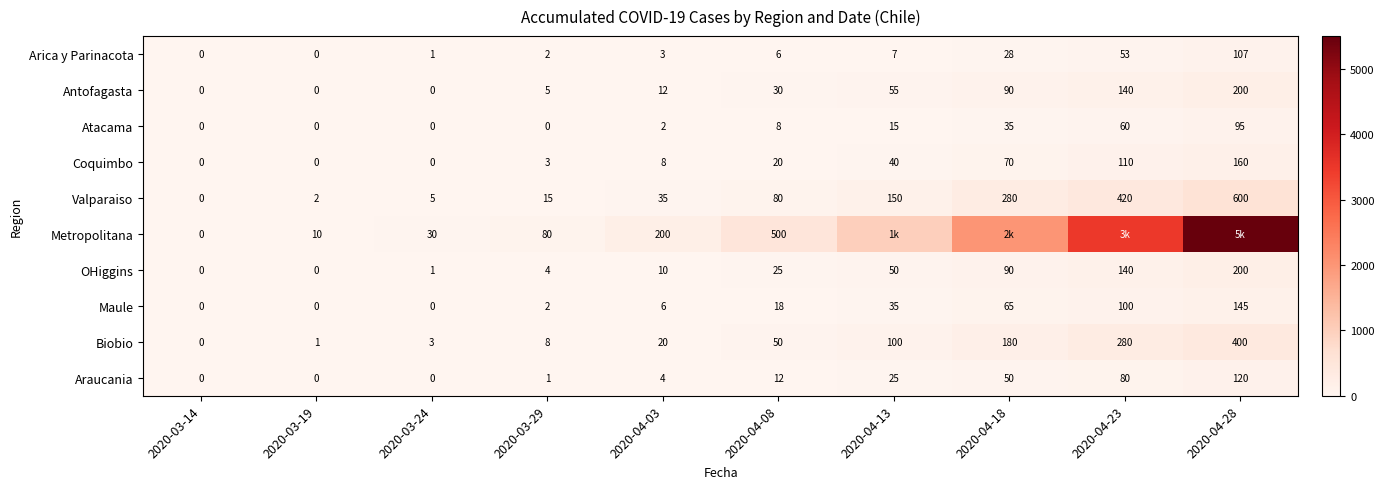

Count the number of categories in the chart.

10